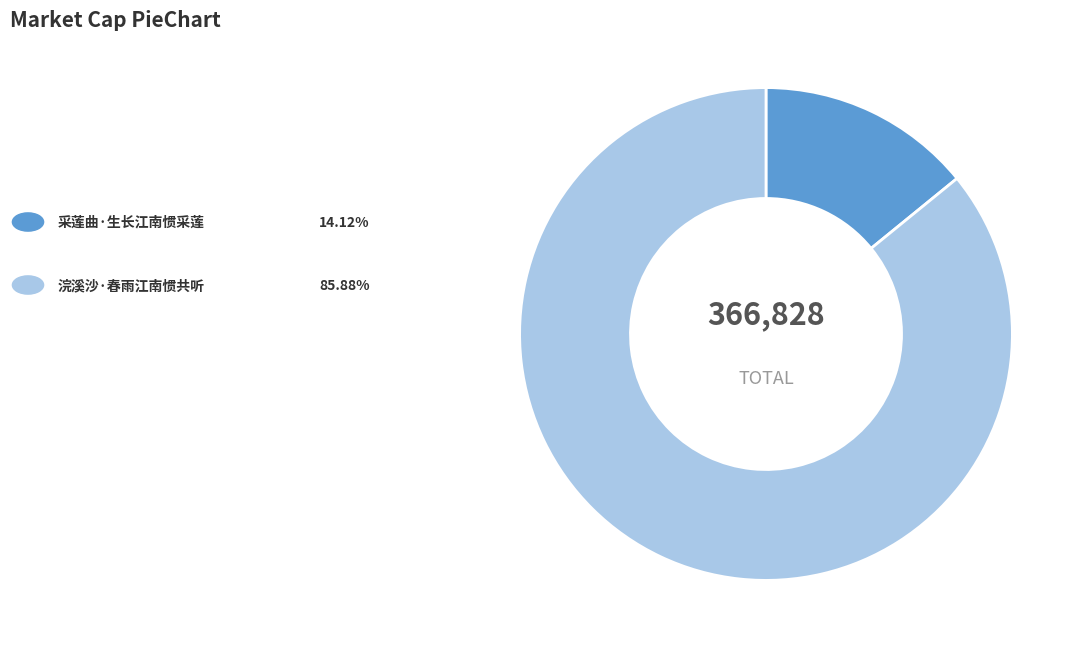

Is there a majority slice in this chart?

Yes